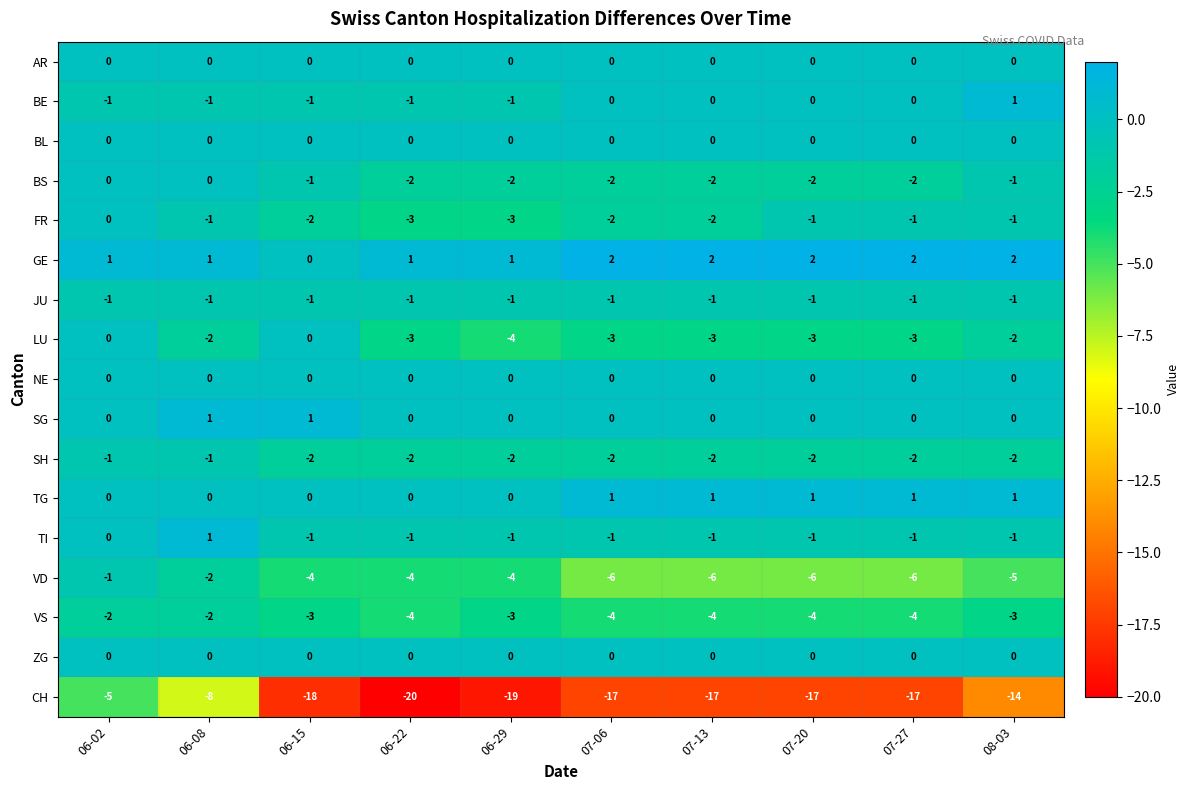

What is the difference between the LU values at 07-13 and 06-02?

3